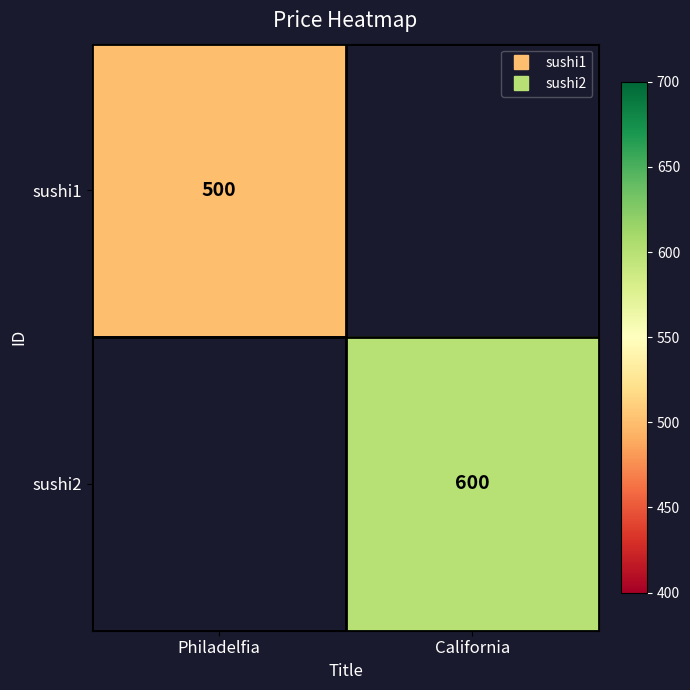

Between Philadelfia and California, which is larger?

California